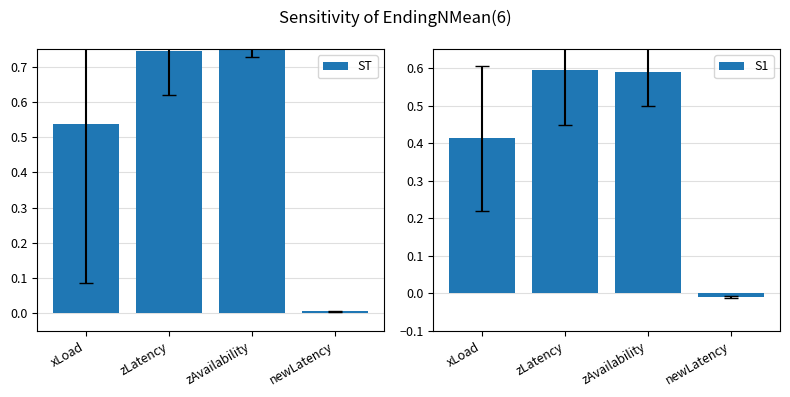

What is the highest value of the S1 series?

0.6